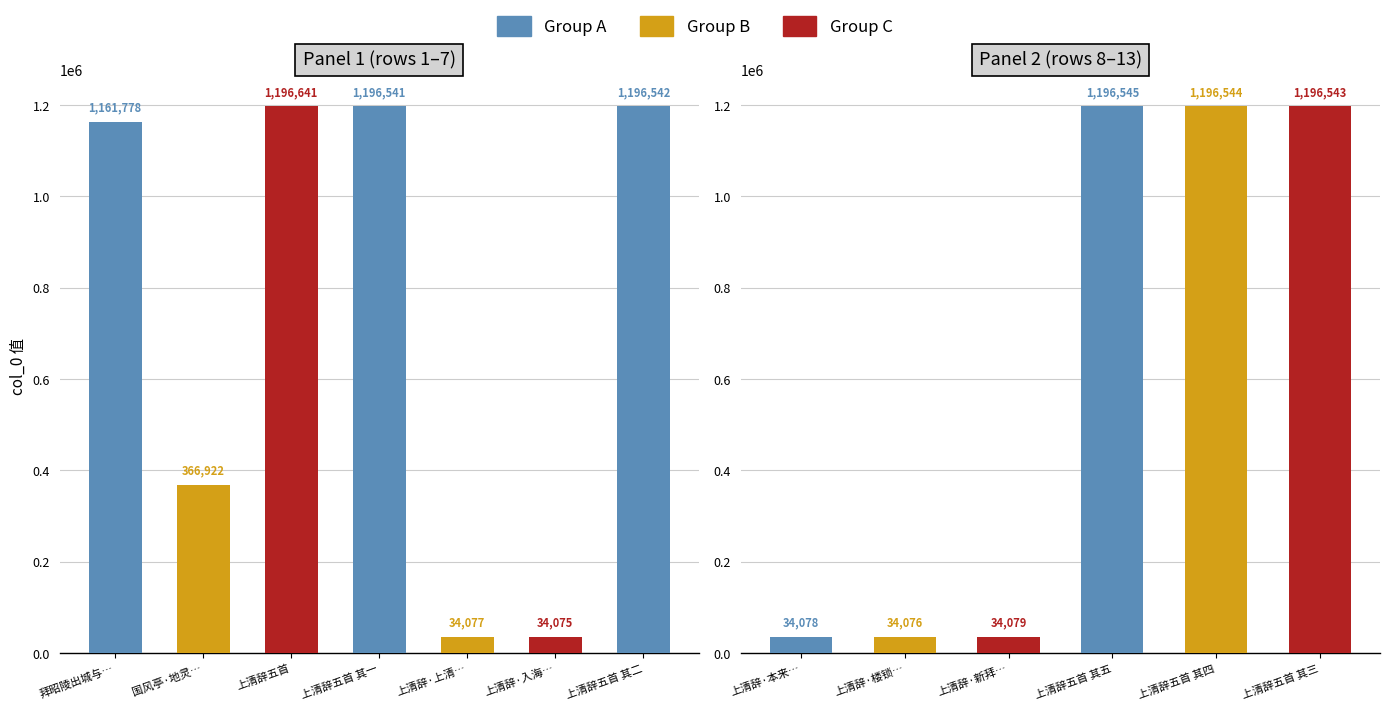

Rank the categories by value from lowest to highest.

上清辞·入海浮生汗漫秋, 上清辞·楼锁彤霞地绝尘, 上清辞·上清仙路有丹梯, 上清辞·本来方朔是真仙, 上清辞·新拜天官上玉都, 国风亭·地灵真合有清辞, 拜昭陵出城与张秘监阁老同里临行别承在史馆未归寻辱清辞辄酬之, 上清辞五首 其一, 上清辞五首 其二, 上清辞五首 其三, 上清辞五首 其四, 上清辞五首 其五, 上清辞五首